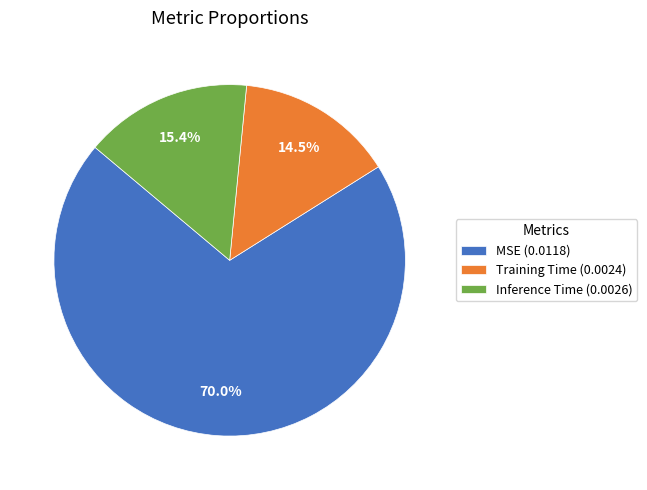

Does Training Time represent more than half of the total?

No